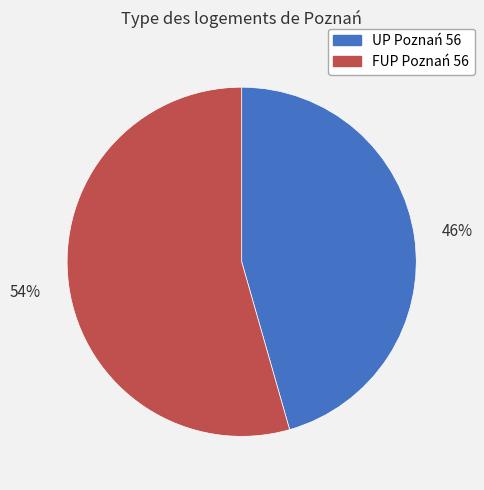

True or false: FUP Poznań 56 accounts for 46% of the total.

False